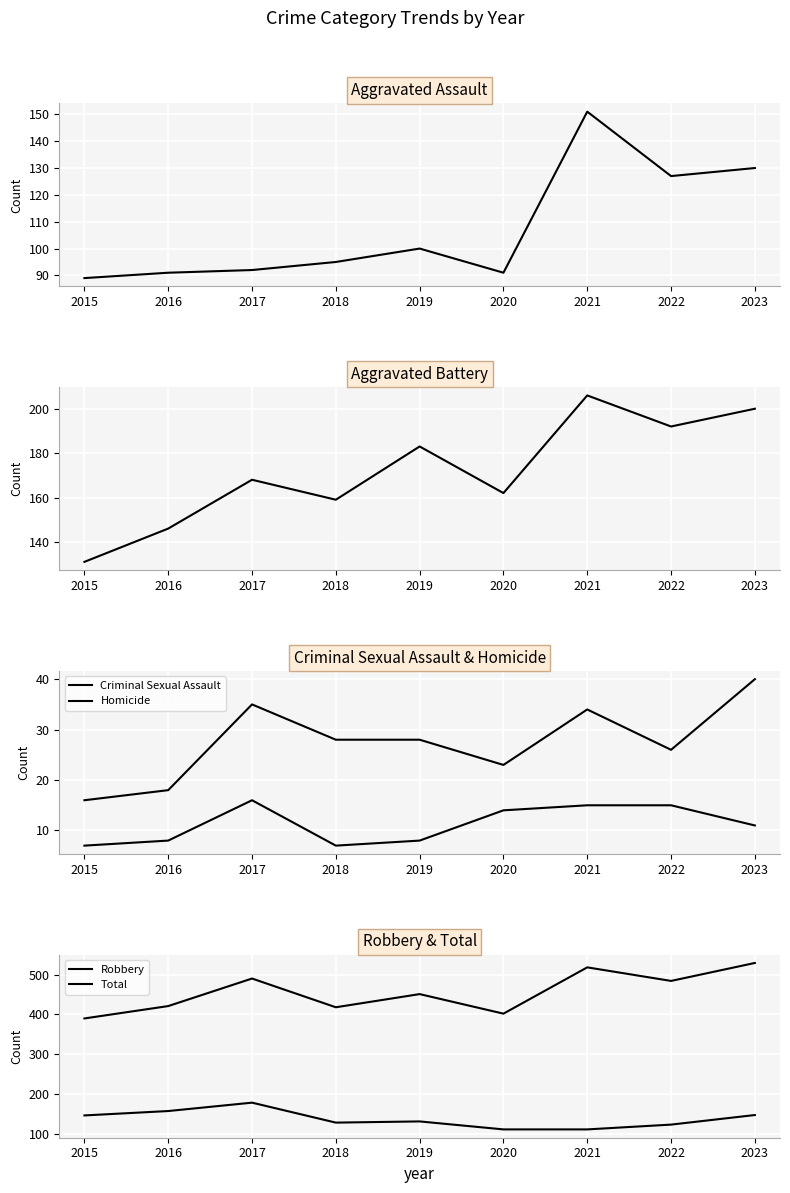

Is the value of Aggravated Battery at 2015 greater than the value of Aggravated Assault at 2020?

Yes